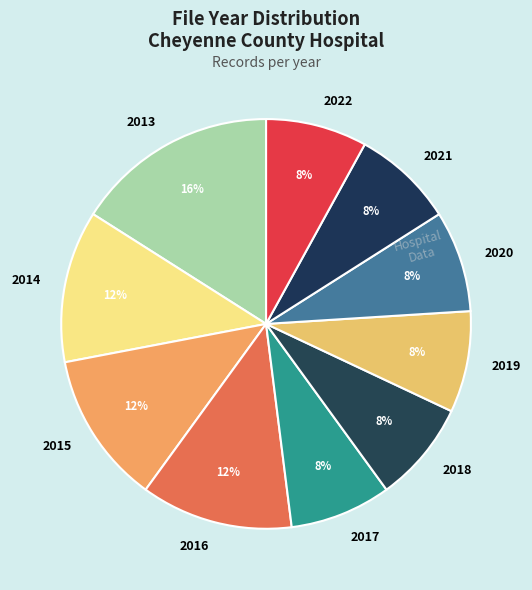

Which has a higher value, 2017 or 2014?

2014